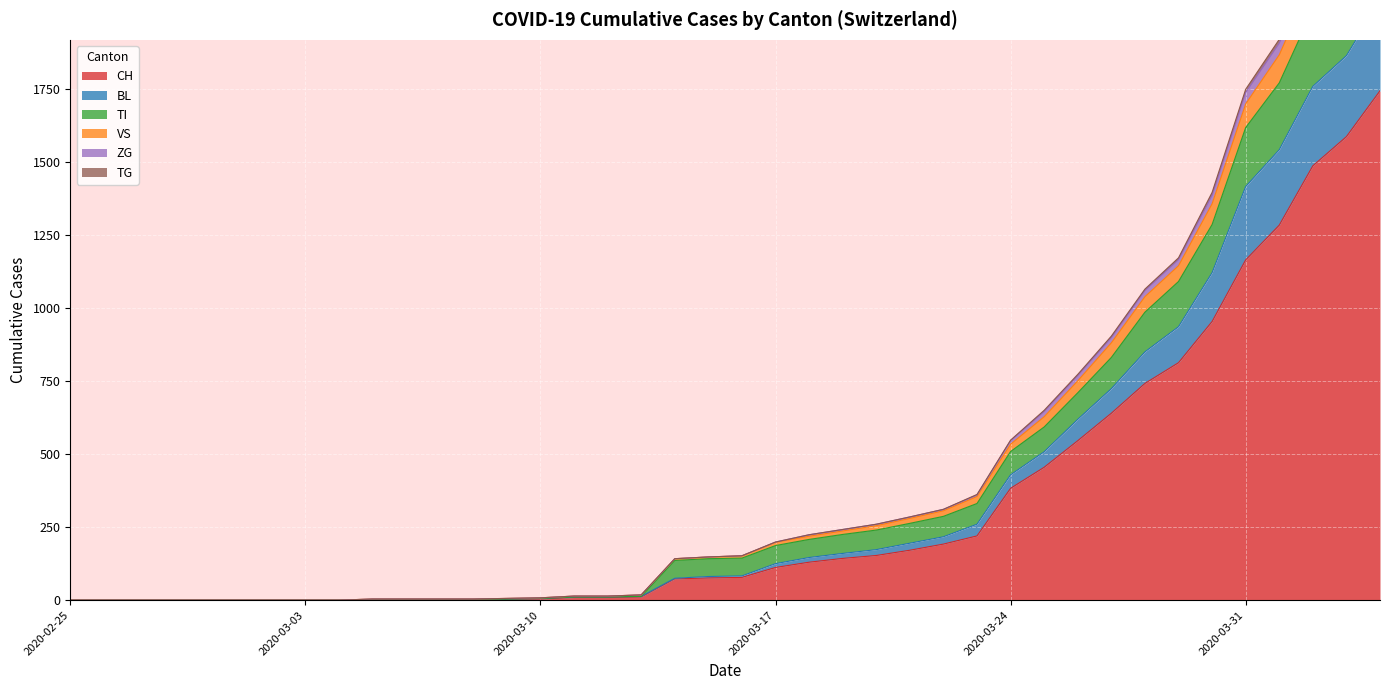

What is the maximum value for CH?

1744